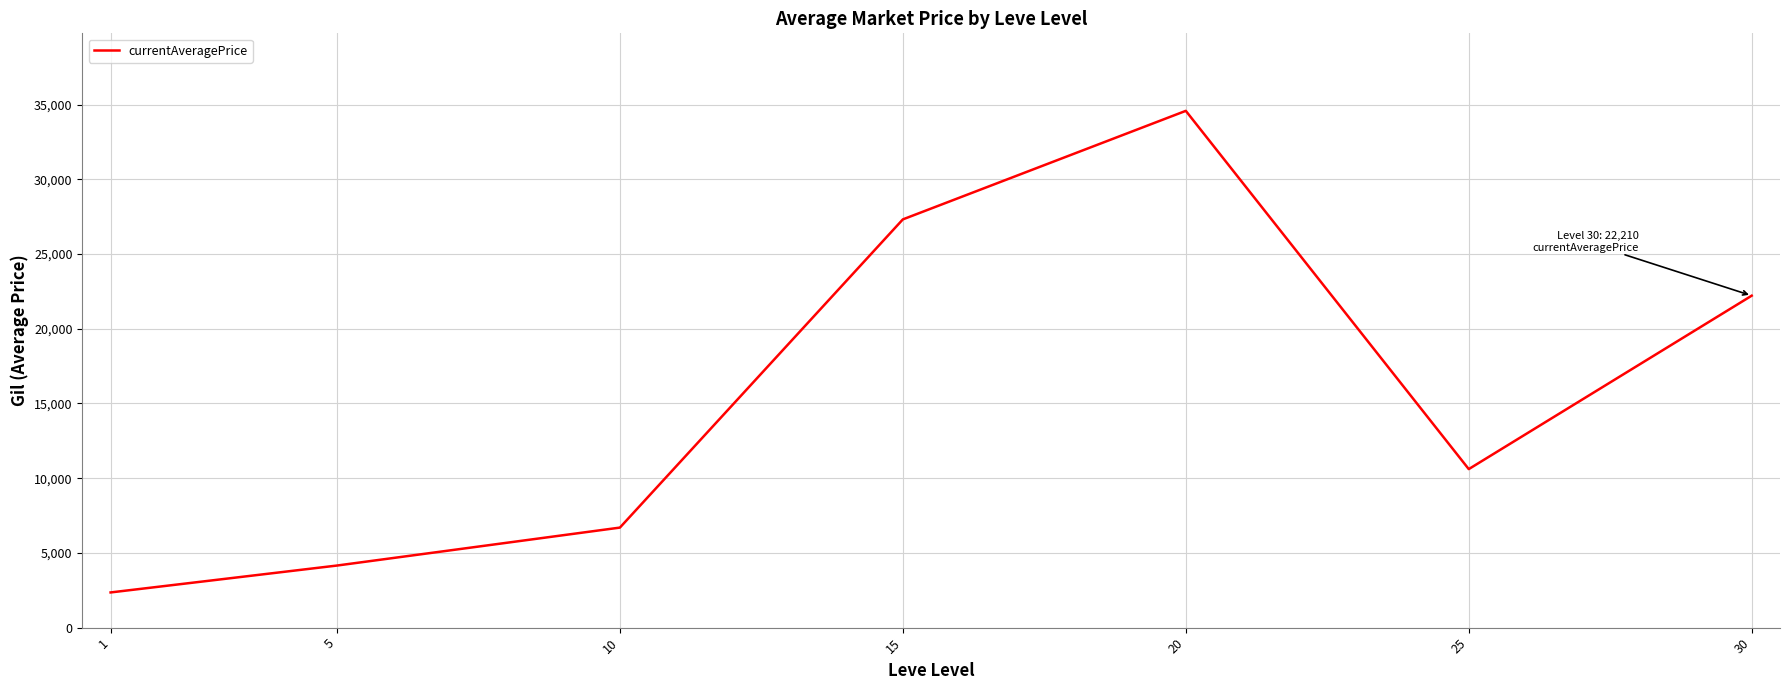

The chart shows a value of 1490.8 at 5. True or false?

False